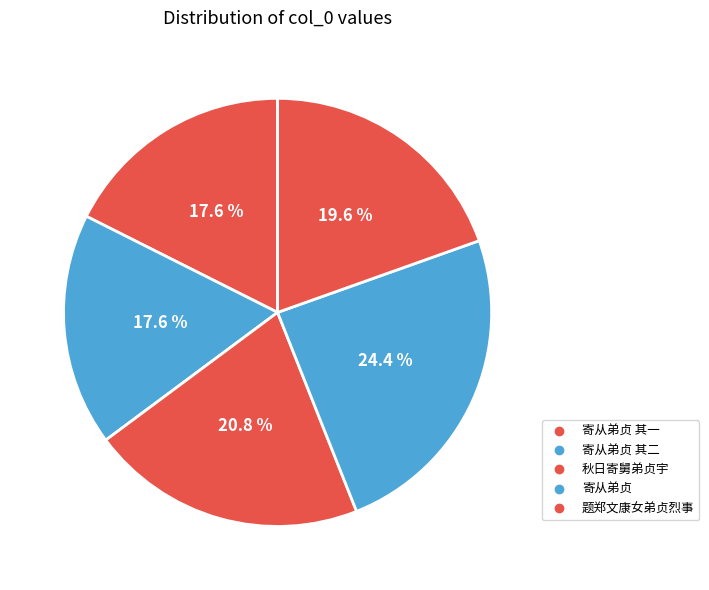

Count the number of slices in the pie.

5